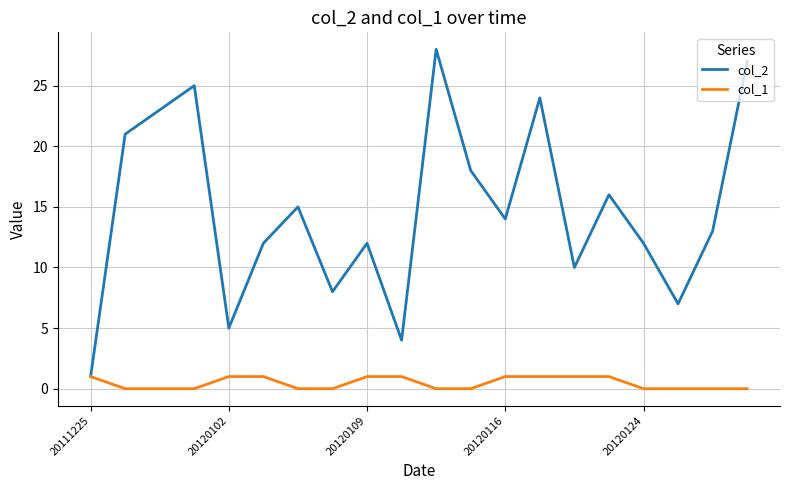

What is the greatest value displayed?

28